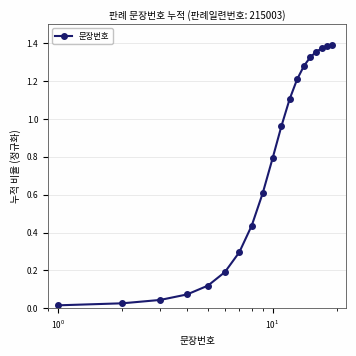

What is the sum of all values?

14.0